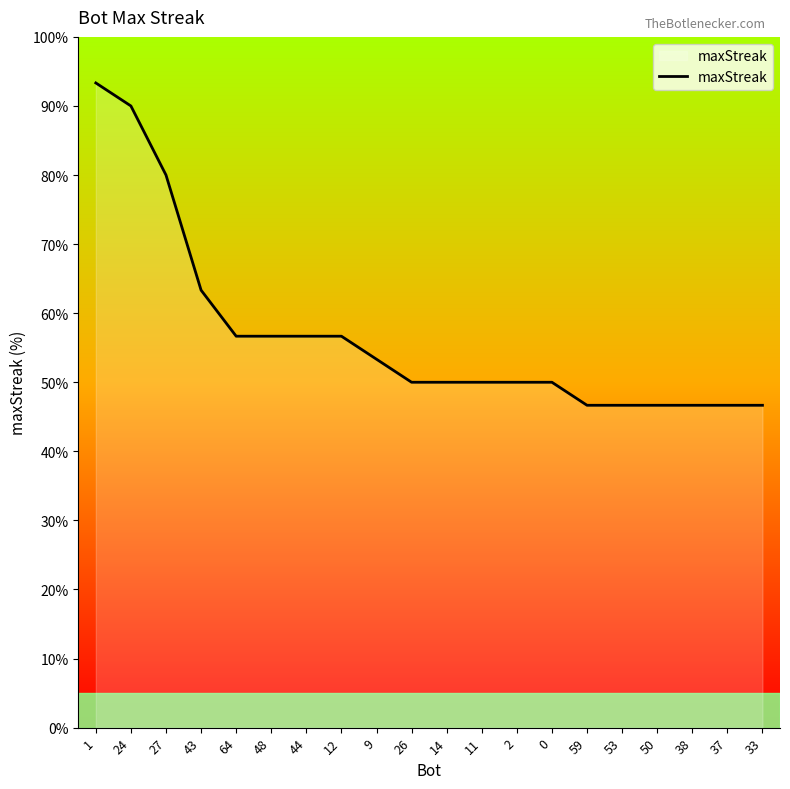

Reading left to right, extract all data points from this chart.

28	27	24	19	17	17	17	17	16	15	15	15	15	15	14	14	14	14	14	14